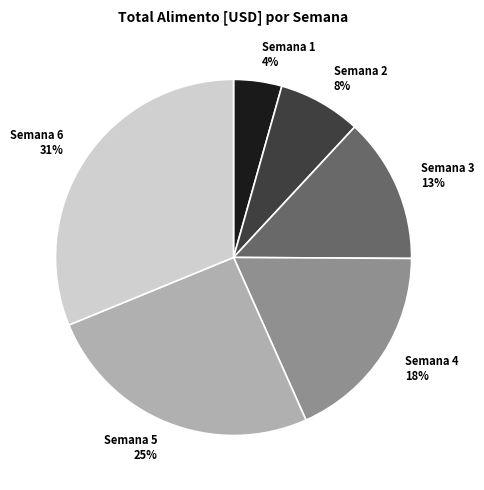

Does any single category account for the majority?

No